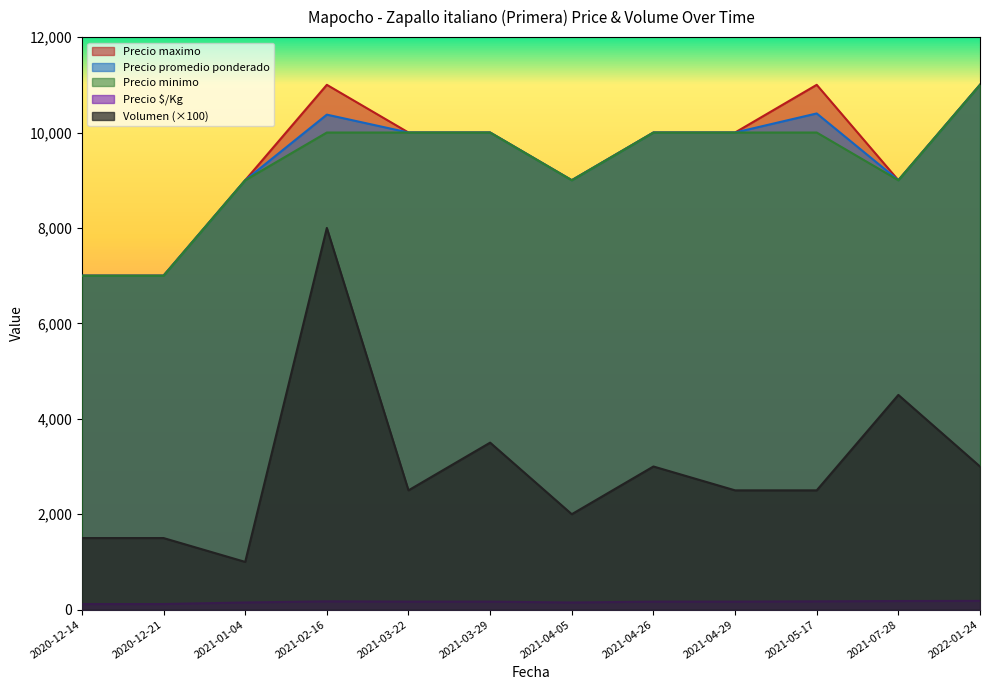

How many interior local peaks does the Volumen series have?

4